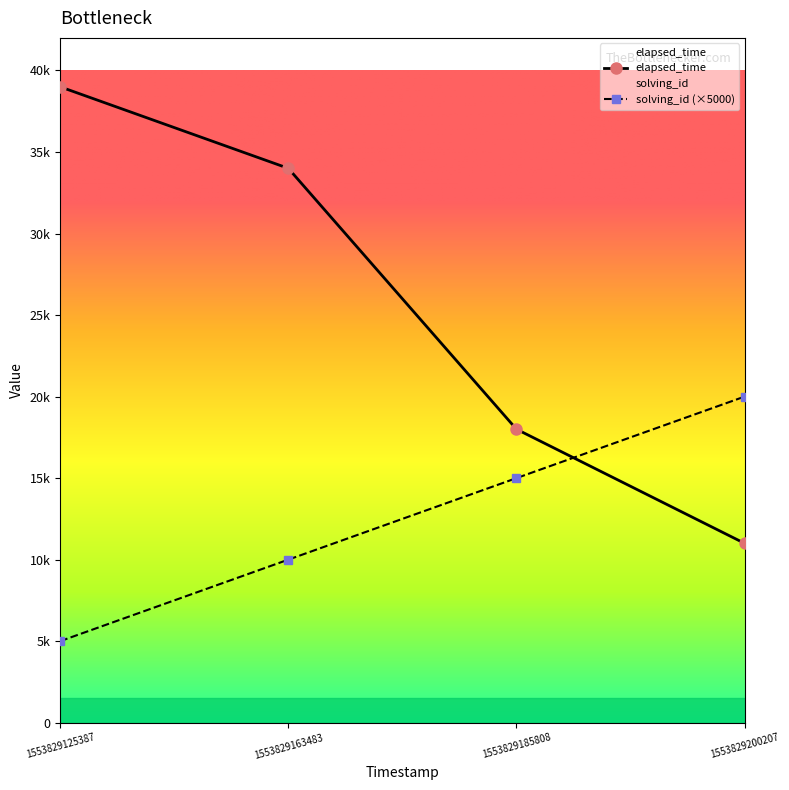

Which series has the largest total across all categories?

elapsed_time